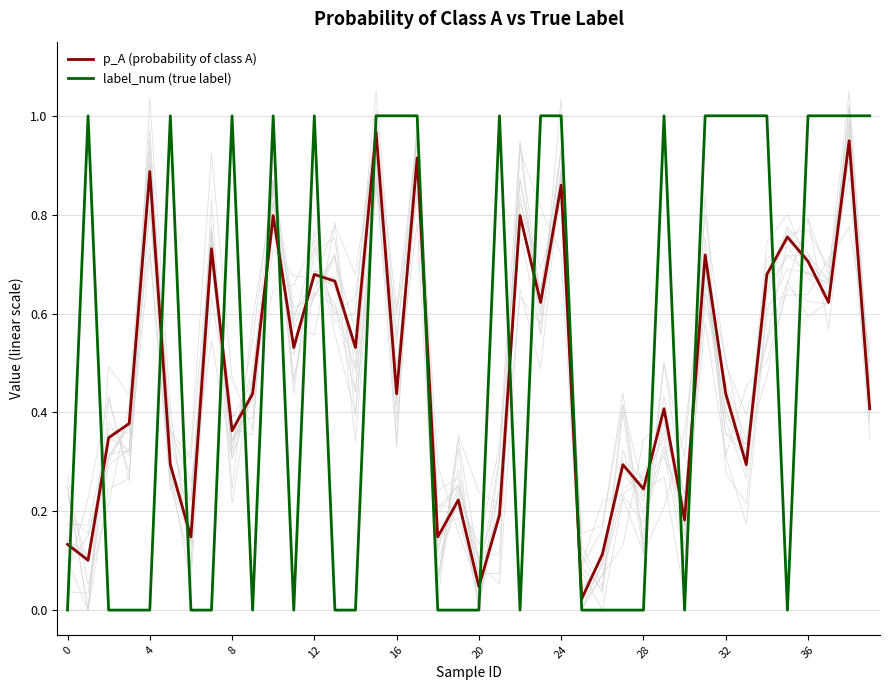

The value of p_A (probability of class A) at 26 is 0.1. True or false?

True